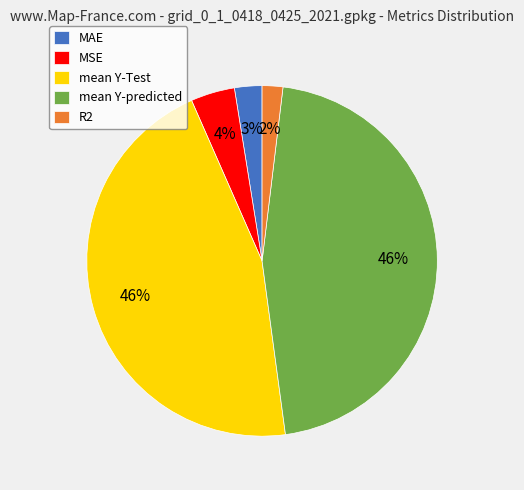

Is there any slice that represents more than half of the pie?

No